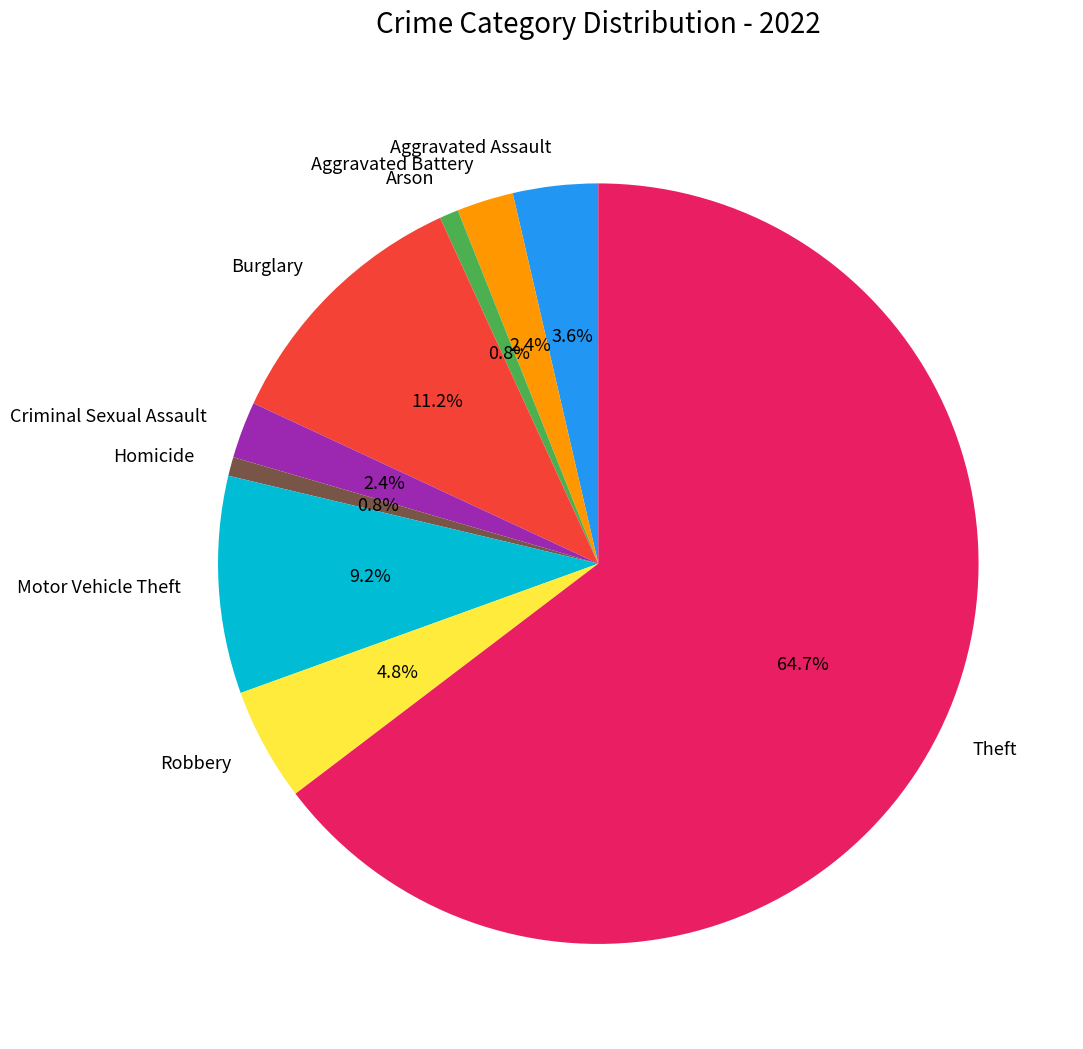

How many slices are in this pie chart?

9